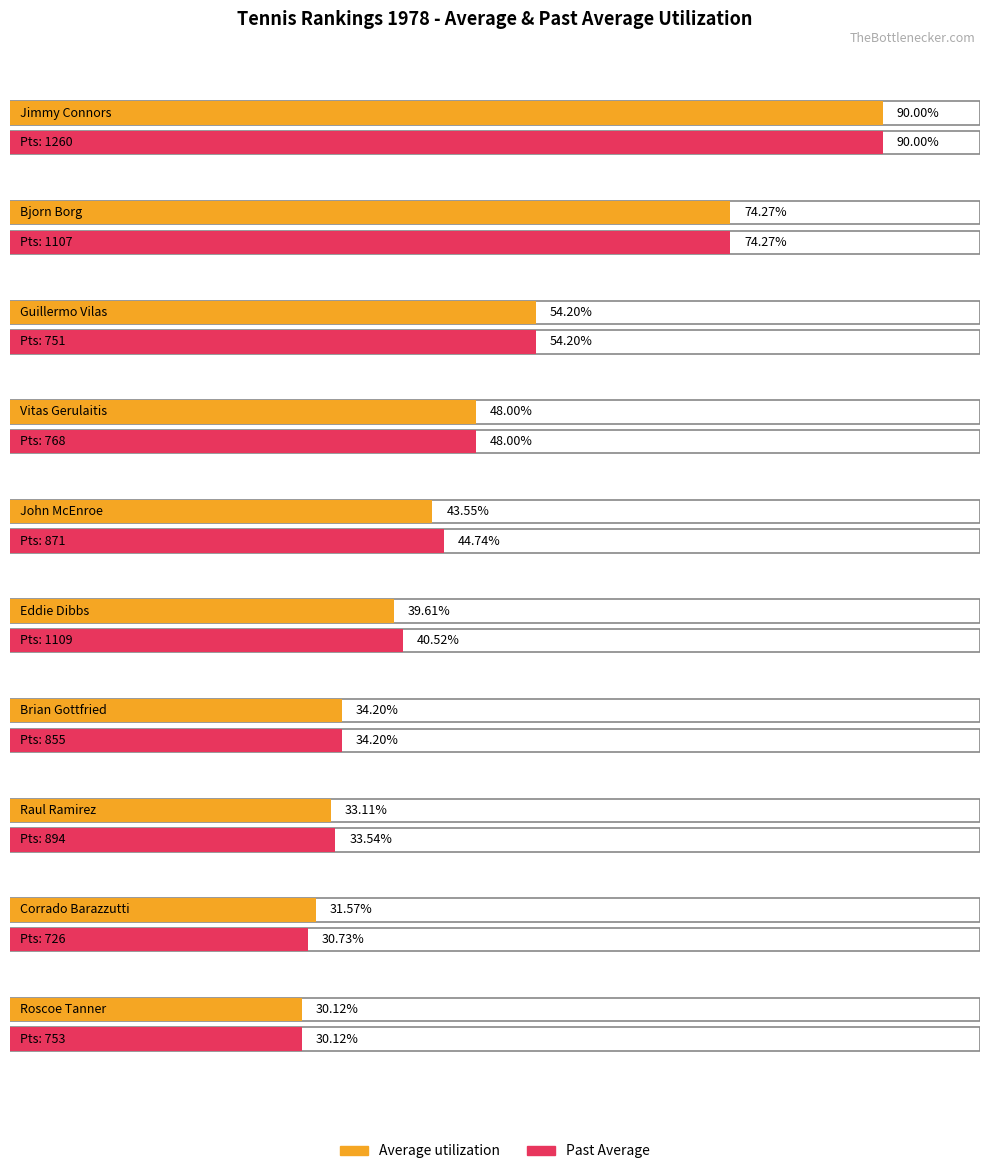

Reading left to right, transcribe all the data shown in this chart.

Average utilization: Jimmy Connors=90.0	Bjorn Borg=74.3	Guillermo Vilas=54.2	Vitas Gerulaitis=48.0	John McEnroe=43.5	Eddie Dibbs=39.6	Brian Gottfried=34.2	Raul Ramirez=33.1	Corrado Barazzutti=31.6	Roscoe Tanner=30.1
Past Average: Jimmy Connors=90.0	Bjorn Borg=74.3	Guillermo Vilas=54.2	Vitas Gerulaitis=48.0	John McEnroe=44.7	Eddie Dibbs=40.5	Brian Gottfried=34.2	Raul Ramirez=33.5	Corrado Barazzutti=30.7	Roscoe Tanner=30.1